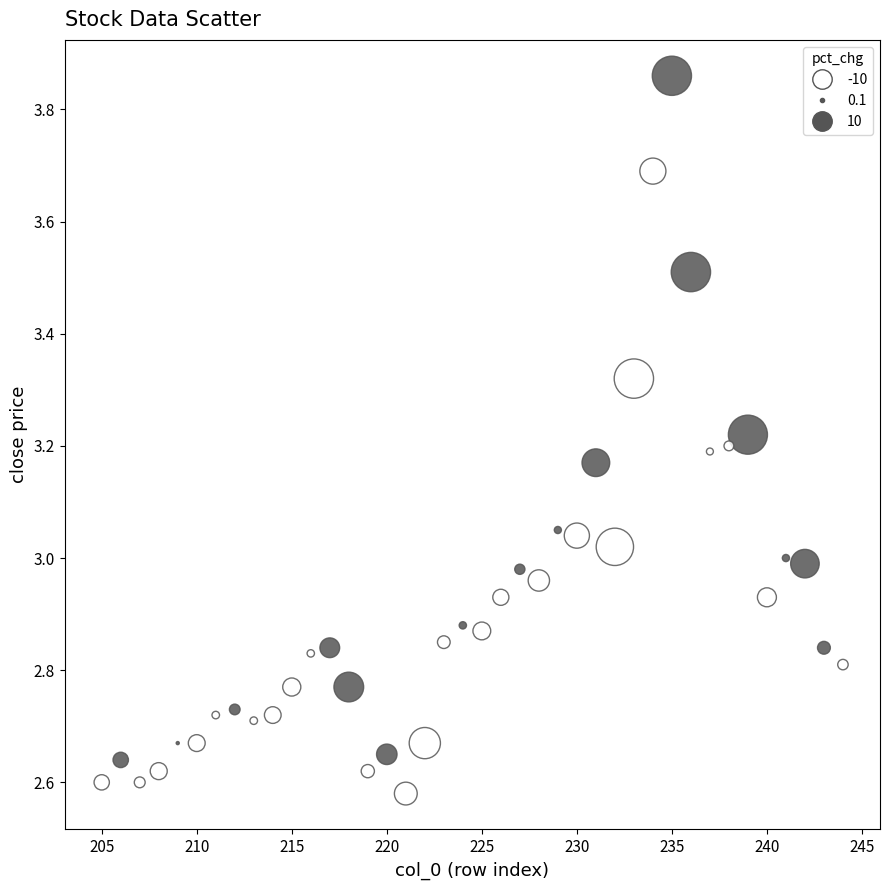

What is the range of X values (max minus min)?

39.0